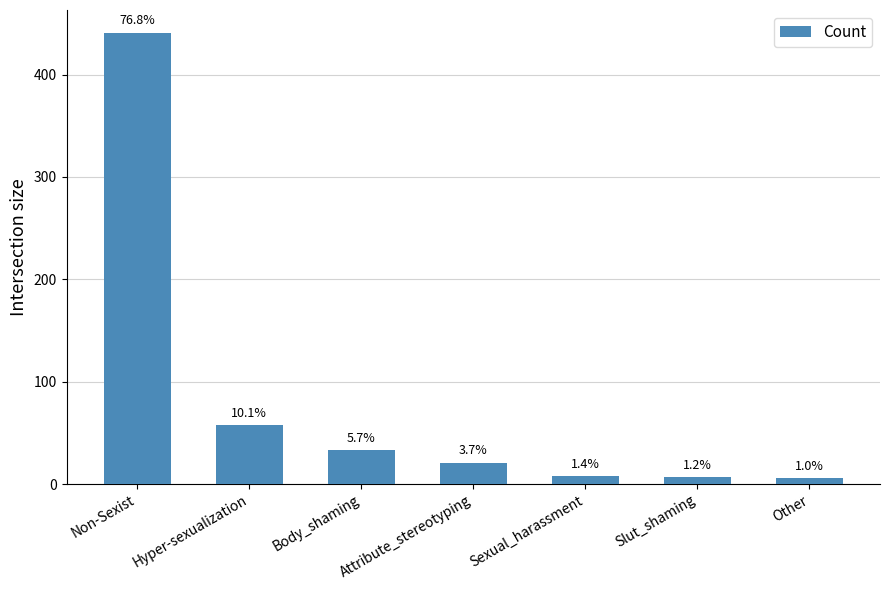

Does the chart contain any negative values?

No